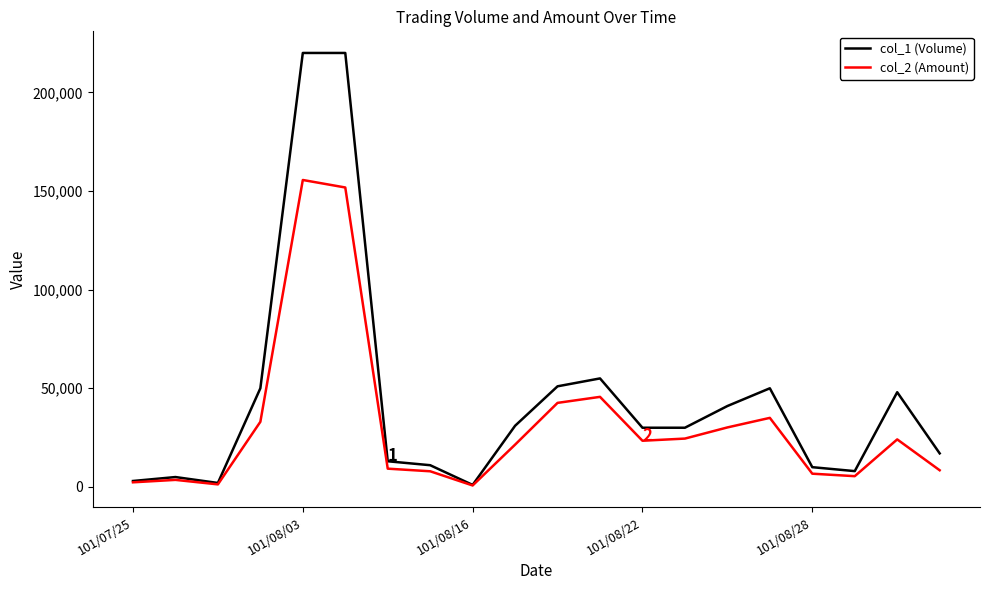

What is the greatest value displayed?

220000